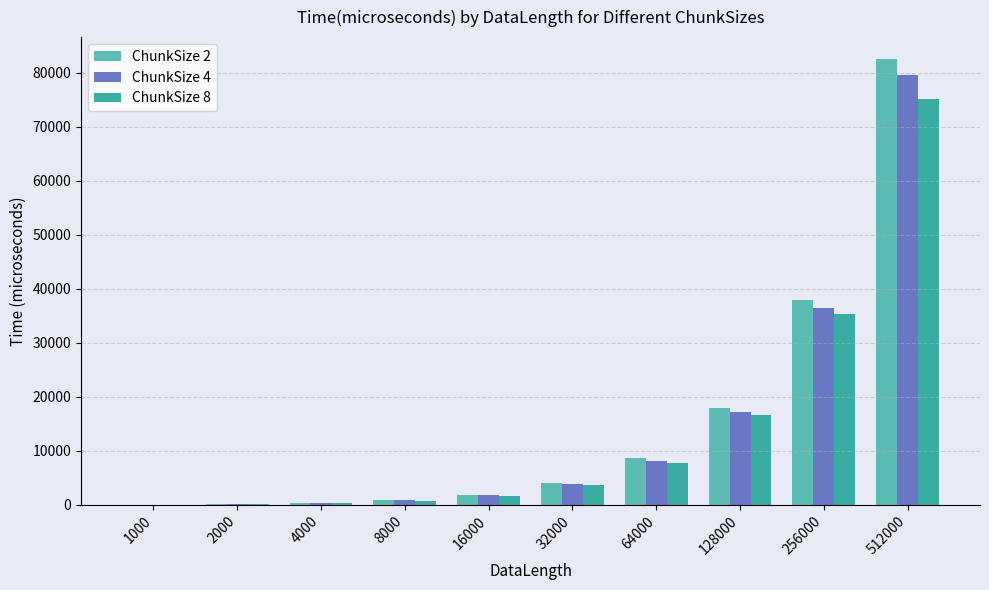

What is the greatest value displayed?

82460